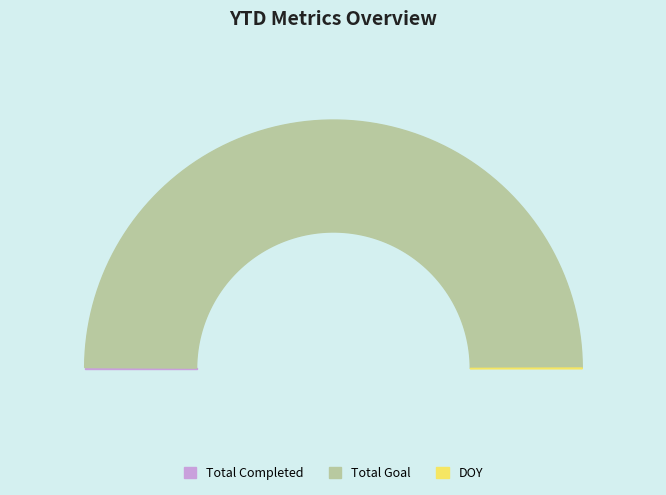

To the nearest percent, what is the combined percentage of Total Goal and DOY?

100%